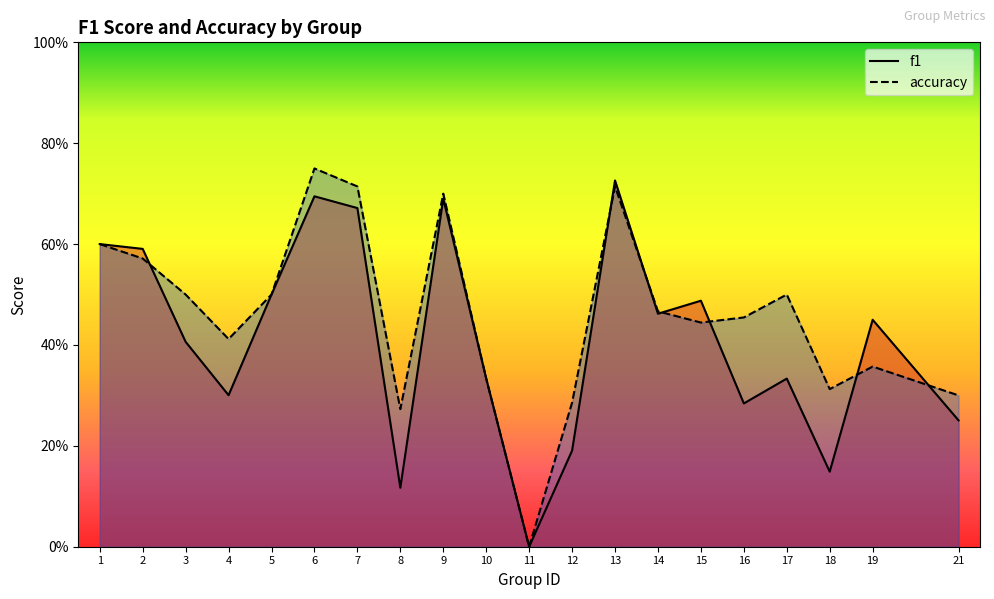

Reading right to left, extract all data points from this chart.

f1: 0.3	0.4	0.1	0.3	0.3	0.5	0.5	0.7	0.2	0.0	0.3	0.7	0.1	0.7	0.7	0.5	0.3	0.4	0.6	0.6
accuracy: 0.3	0.4	0.3	0.5	0.5	0.4	0.5	0.7	0.3	0.0	0.3	0.7	0.3	0.7	0.8	0.5	0.4	0.5	0.6	0.6